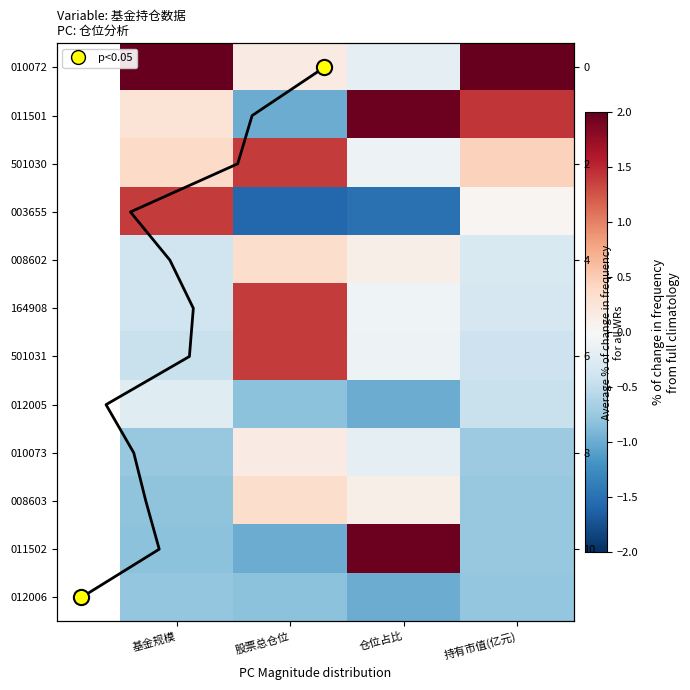

Which category has the highest value in the 501030 series?

股票总仓位